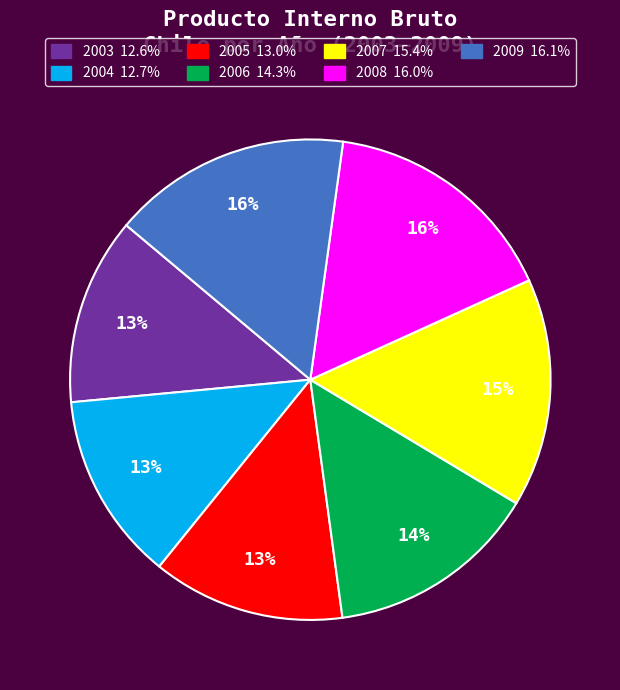

Is there any slice that represents more than half of the pie?

No